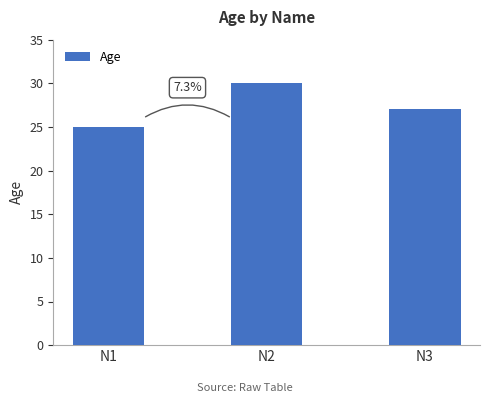

True or false: the data shows 43 at N3.

False